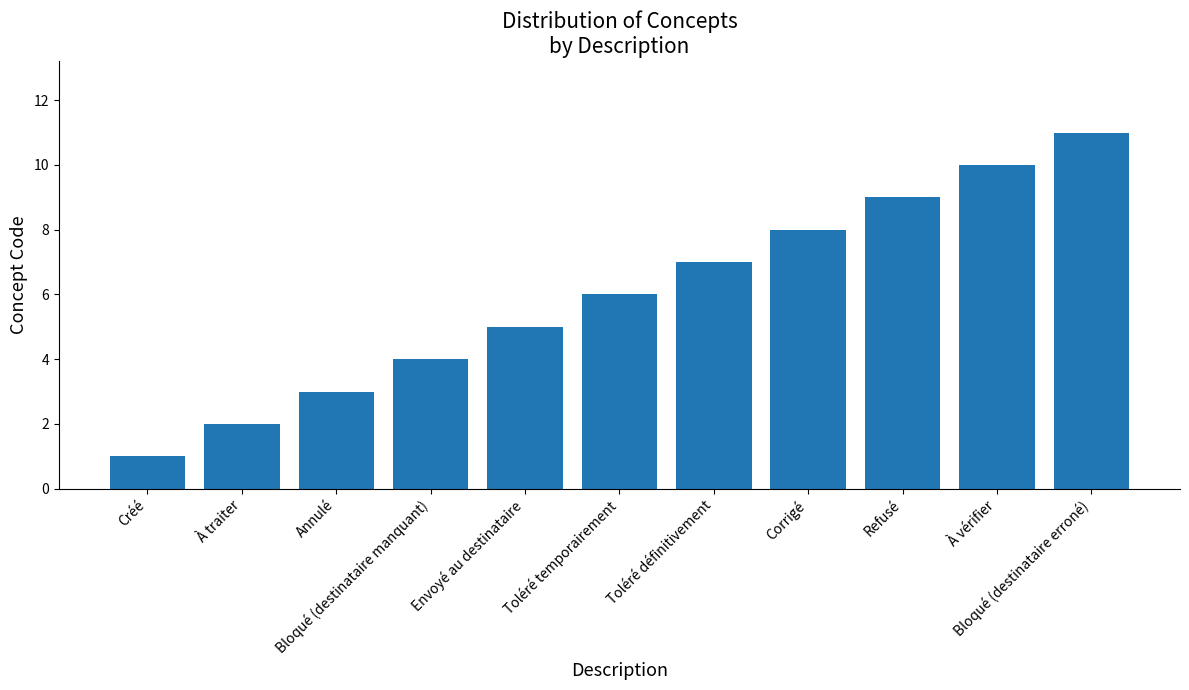

How many series are shown in this chart?

1